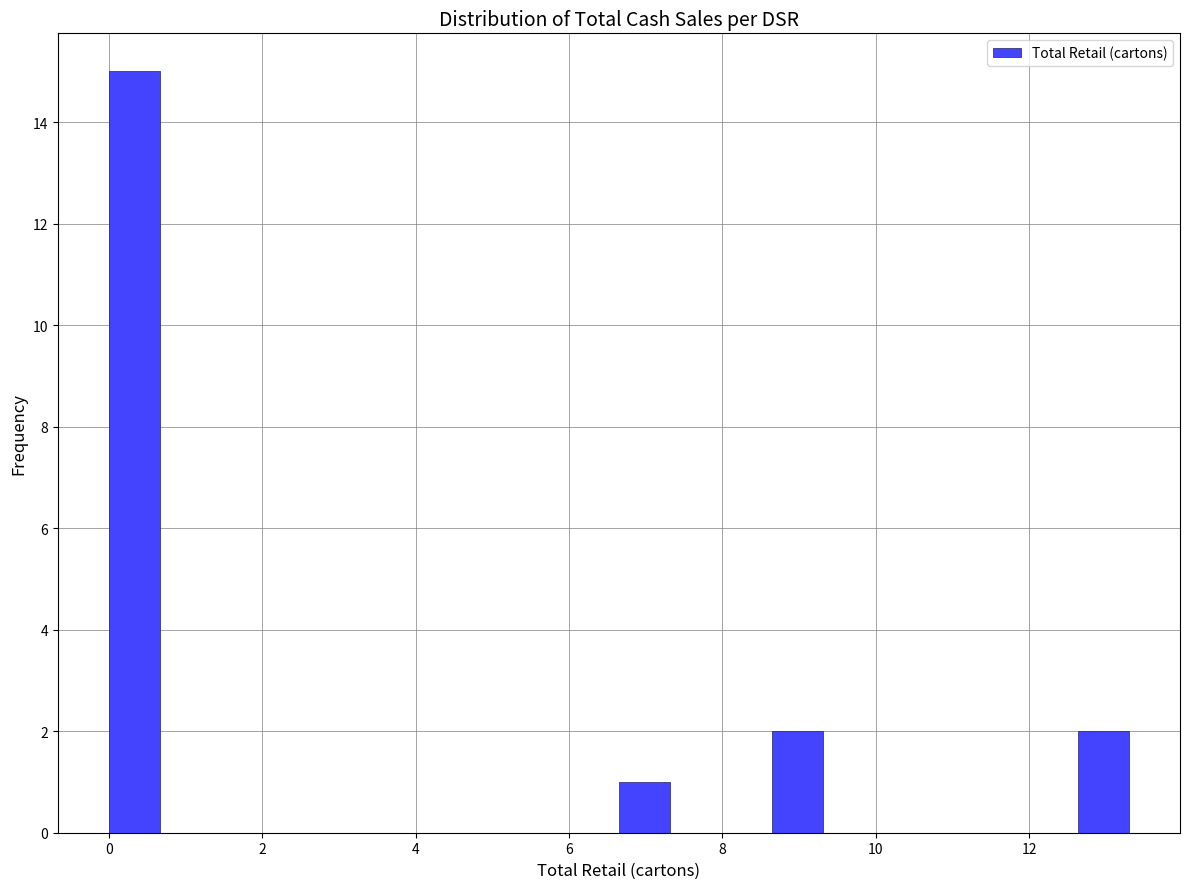

Read against the x-axis, roughly where is the centre of the tallest bar?

0.4